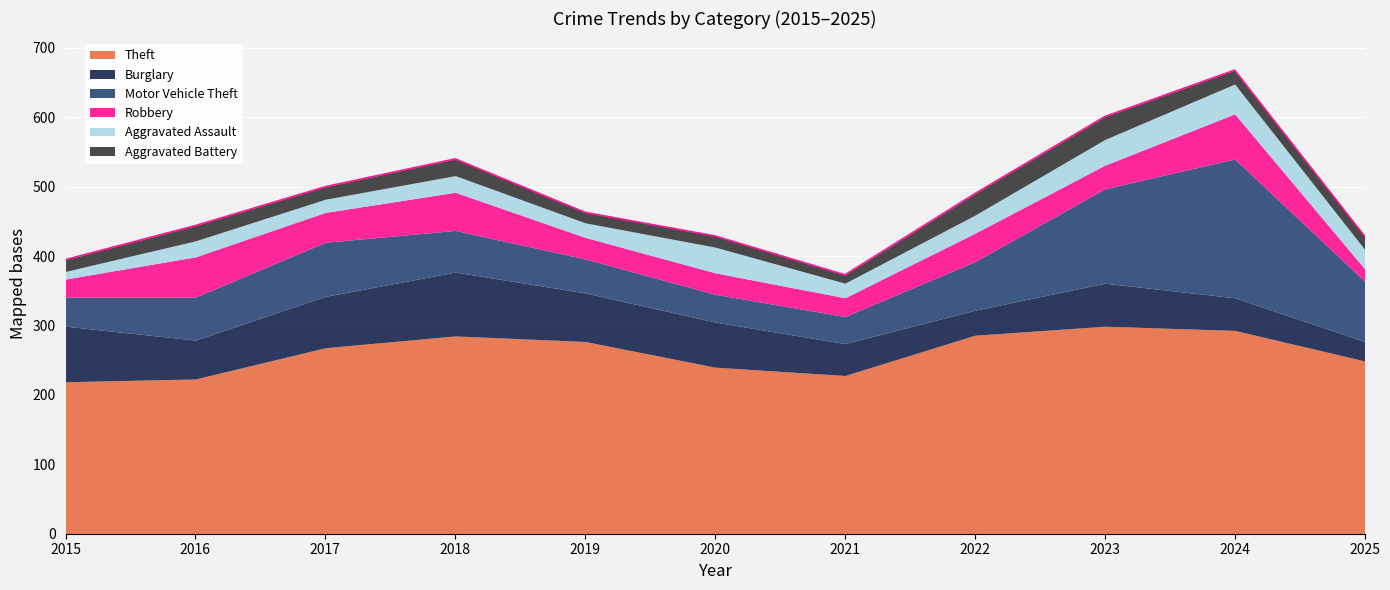

Rank the categories by Burglary value from highest to lowest.

2018, 2015, 2017, 2019, 2020, 2023, 2016, 2024, 2021, 2022, 2025